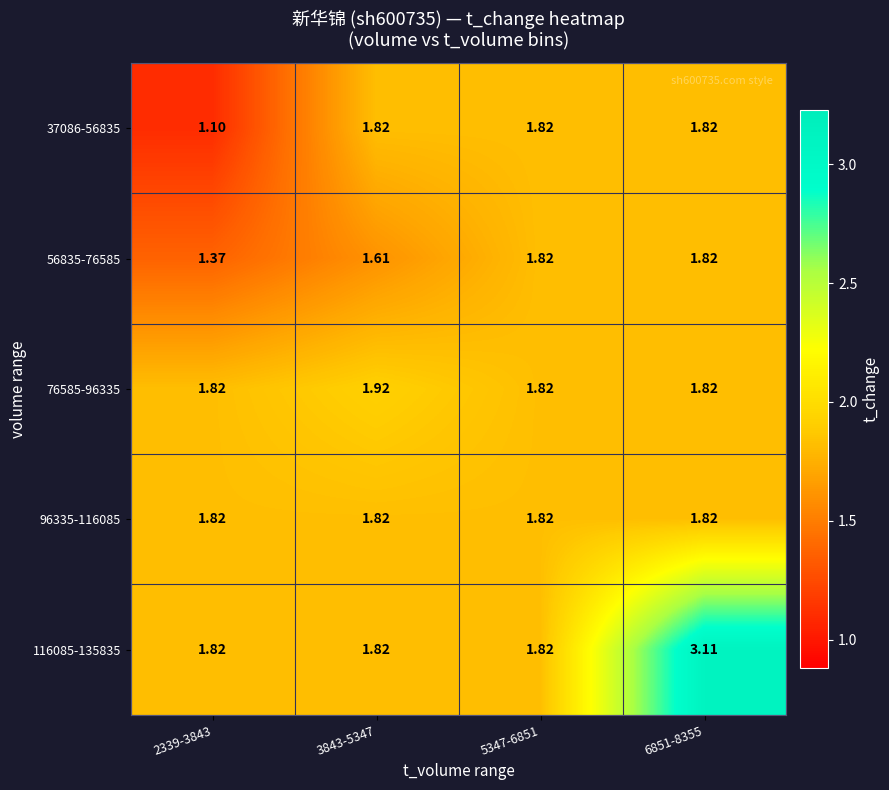

What is the greatest value displayed?

3.1